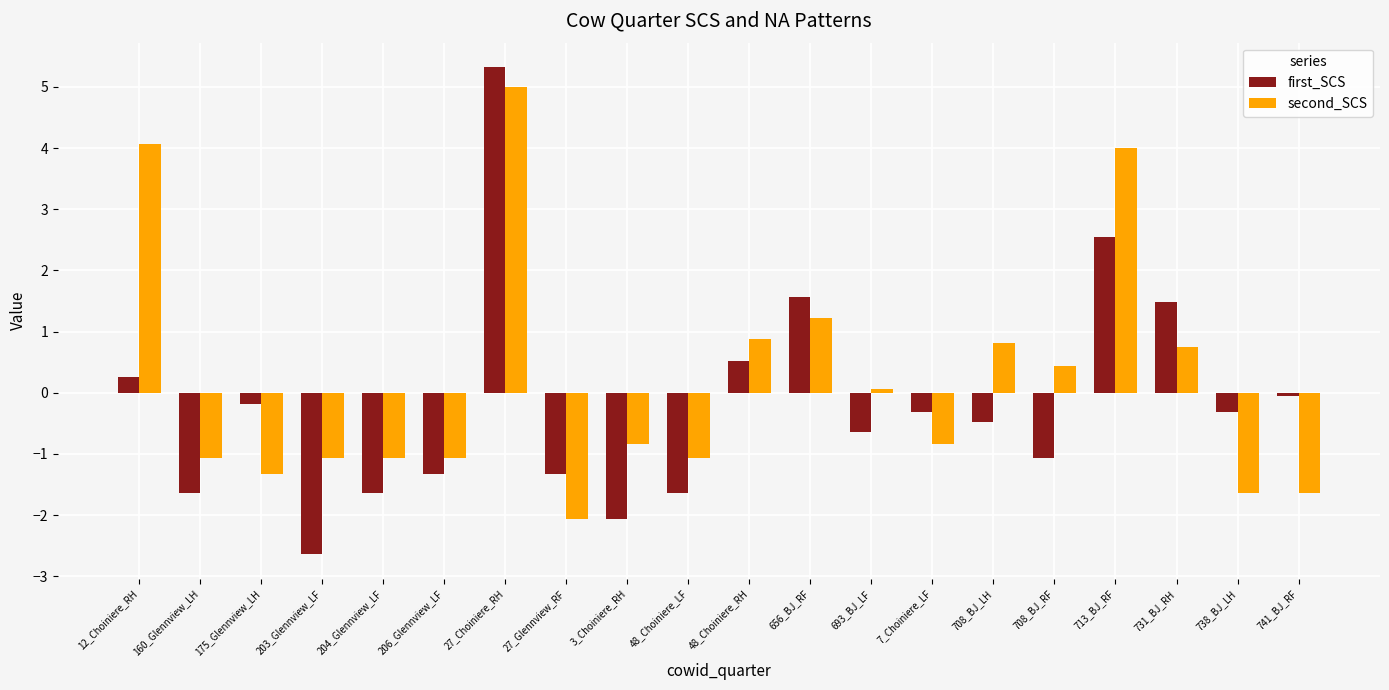

Reading right to left, what are all the values shown in this chart?

first_SCS: 741_BJ_RF=-0.1	738_BJ_LH=-0.3	731_BJ_RH=1.5	713_BJ_RF=2.5	708_BJ_RF=-1.1	708_BJ_LH=-0.5	7_Choiniere_LF=-0.3	693_BJ_LF=-0.6	656_BJ_RF=1.6	48_Choiniere_RH=0.5	48_Choiniere_LF=-1.6	3_Choiniere_RH=-2.1	27_Glennview_RF=-1.3	27_Choiniere_RH=5.3	206_Glennview_LF=-1.3	204_Glennview_LF=-1.6	203_Glennview_LF=-2.6	175_Glennview_LH=-0.2	160_Glennview_LH=-1.6	12_Choiniere_RH=0.3
second_SCS: 741_BJ_RF=-1.6	738_BJ_LH=-1.6	731_BJ_RH=0.7	713_BJ_RF=4.0	708_BJ_RF=0.4	708_BJ_LH=0.8	7_Choiniere_LF=-0.8	693_BJ_LF=0.1	656_BJ_RF=1.2	48_Choiniere_RH=0.9	48_Choiniere_LF=-1.1	3_Choiniere_RH=-0.8	27_Glennview_RF=-2.1	27_Choiniere_RH=5.0	206_Glennview_LF=-1.1	204_Glennview_LF=-1.1	203_Glennview_LF=-1.1	175_Glennview_LH=-1.3	160_Glennview_LH=-1.1	12_Choiniere_RH=4.1